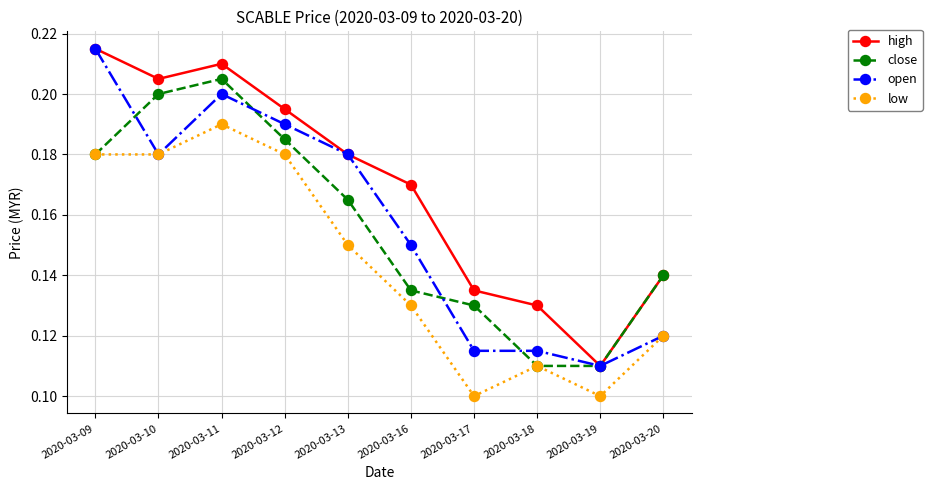

Is the value of close at 2020-03-16 greater than the value of open at 2020-03-10?

No